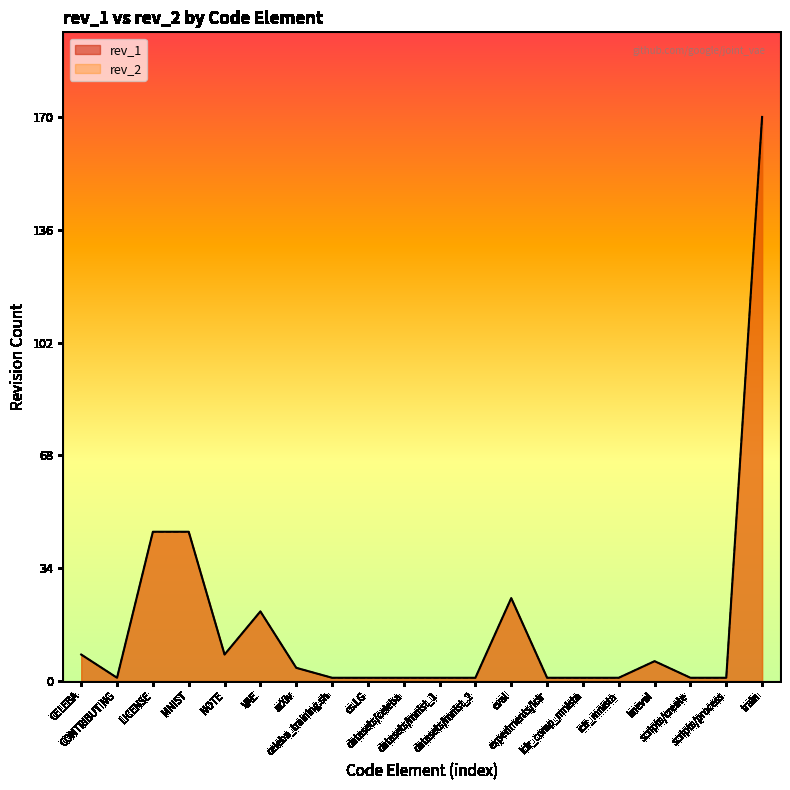

Does the chart display data point markers on the line(s)?

No